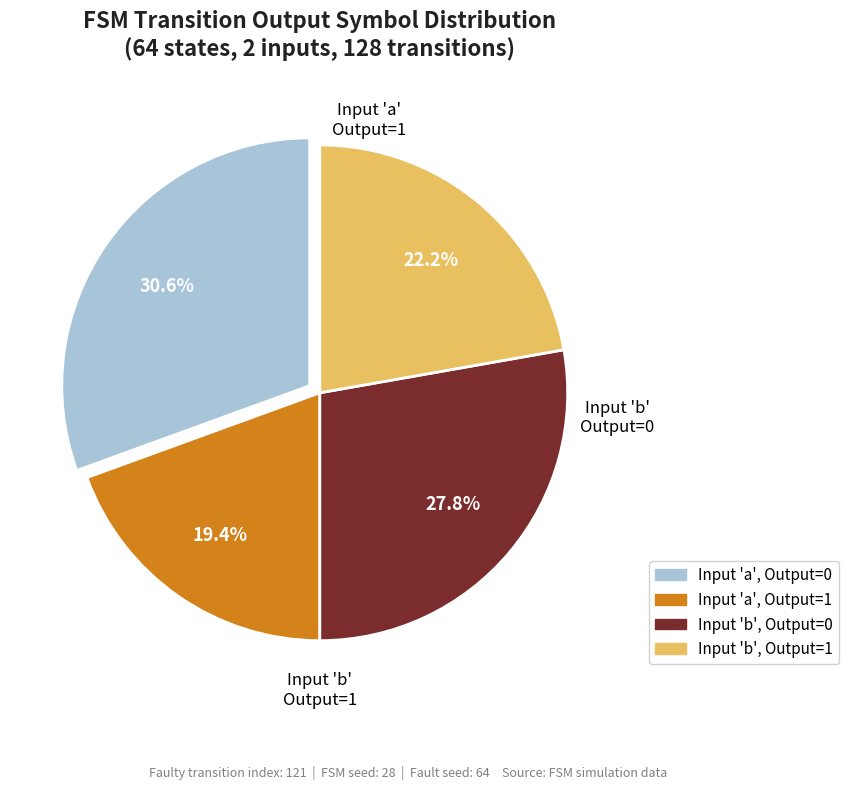

To the nearest percent, what is the average slice percentage?

25%